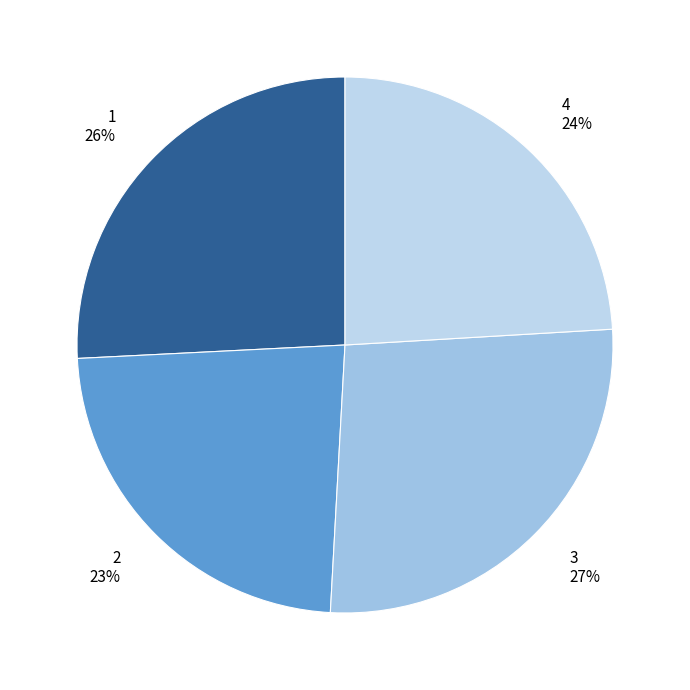

Is 2 the majority of the pie?

No